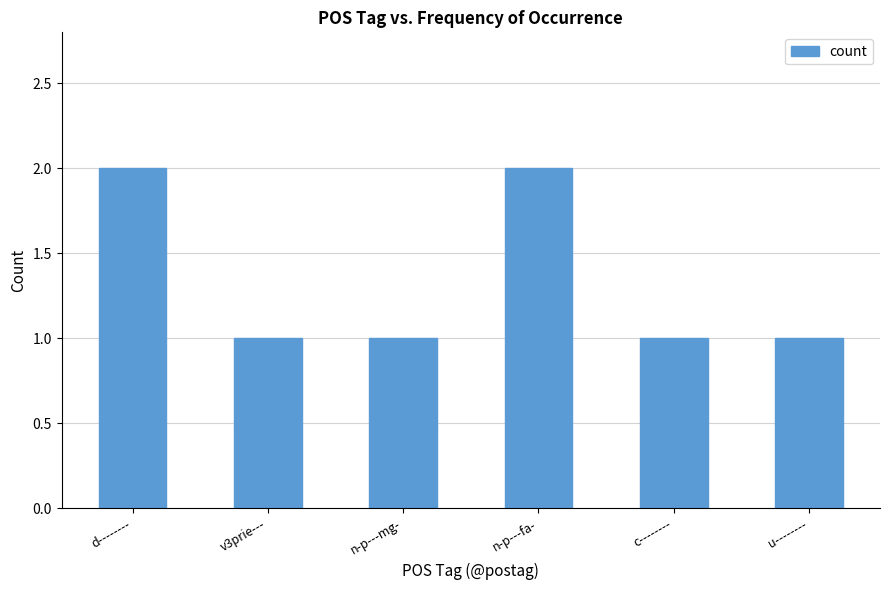

True or false: the data shows 0 at u--------.

False